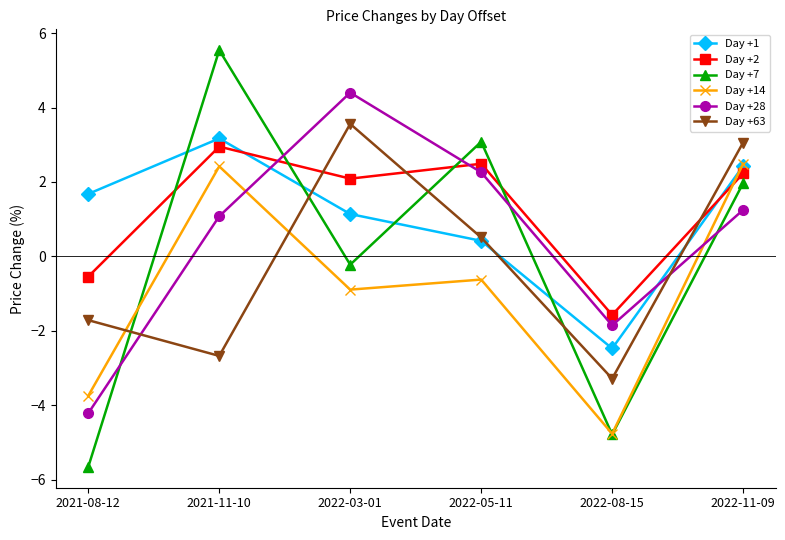

At which label does Day +14 first exceed 0?

2021-11-10